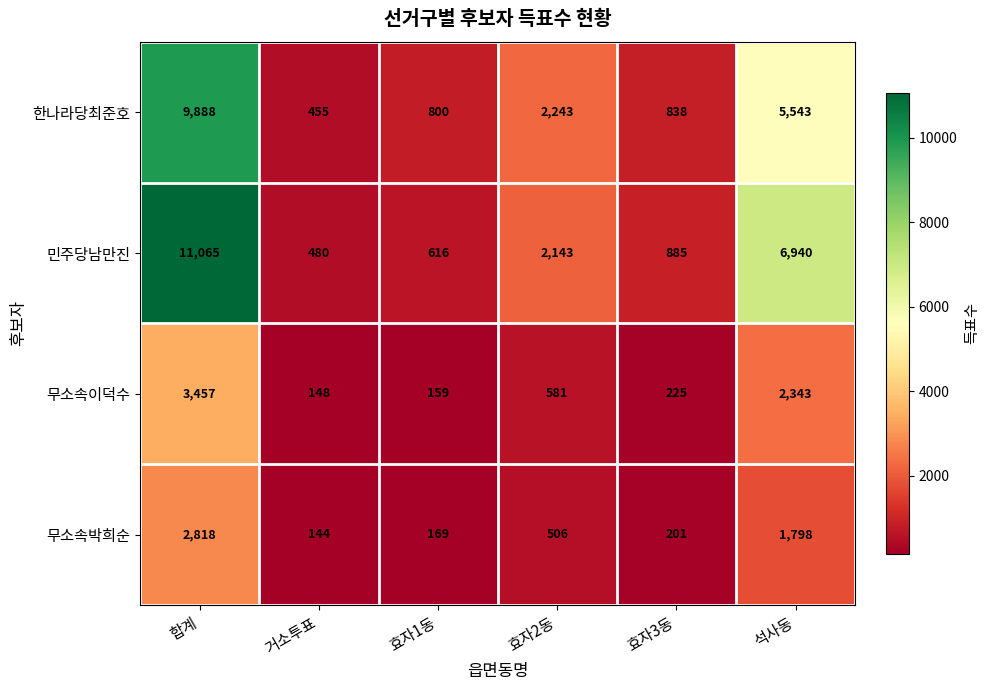

Which category has the lowest value in the 무소속이덕수 series?

거소투표